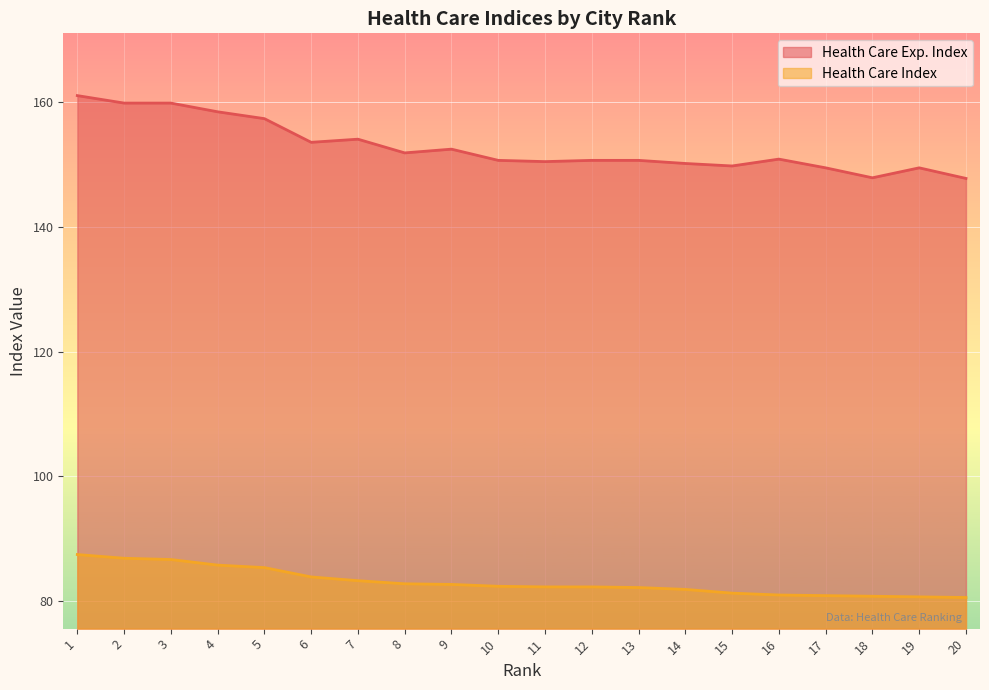

List the series in order of their overall mean, lowest first.

Health Care Index, Health Care Exp. Index